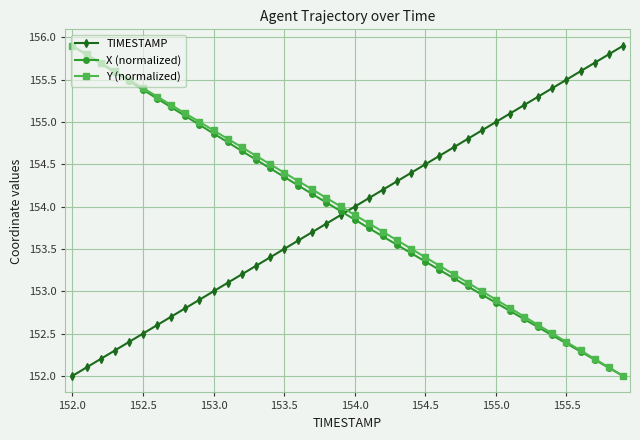

What is the maximum value for Y (normalized)?

155.9